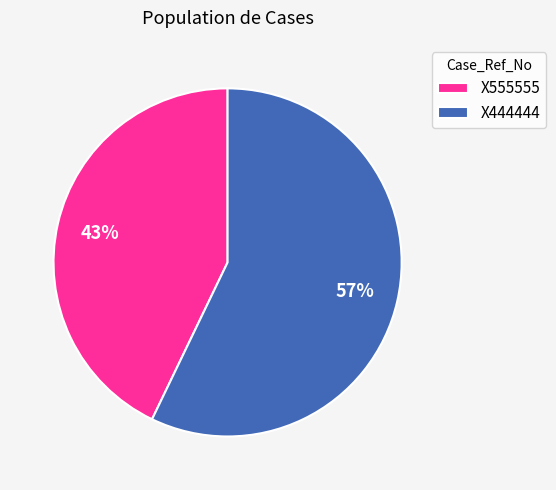

Between X555555 and X444444, which is larger?

X444444